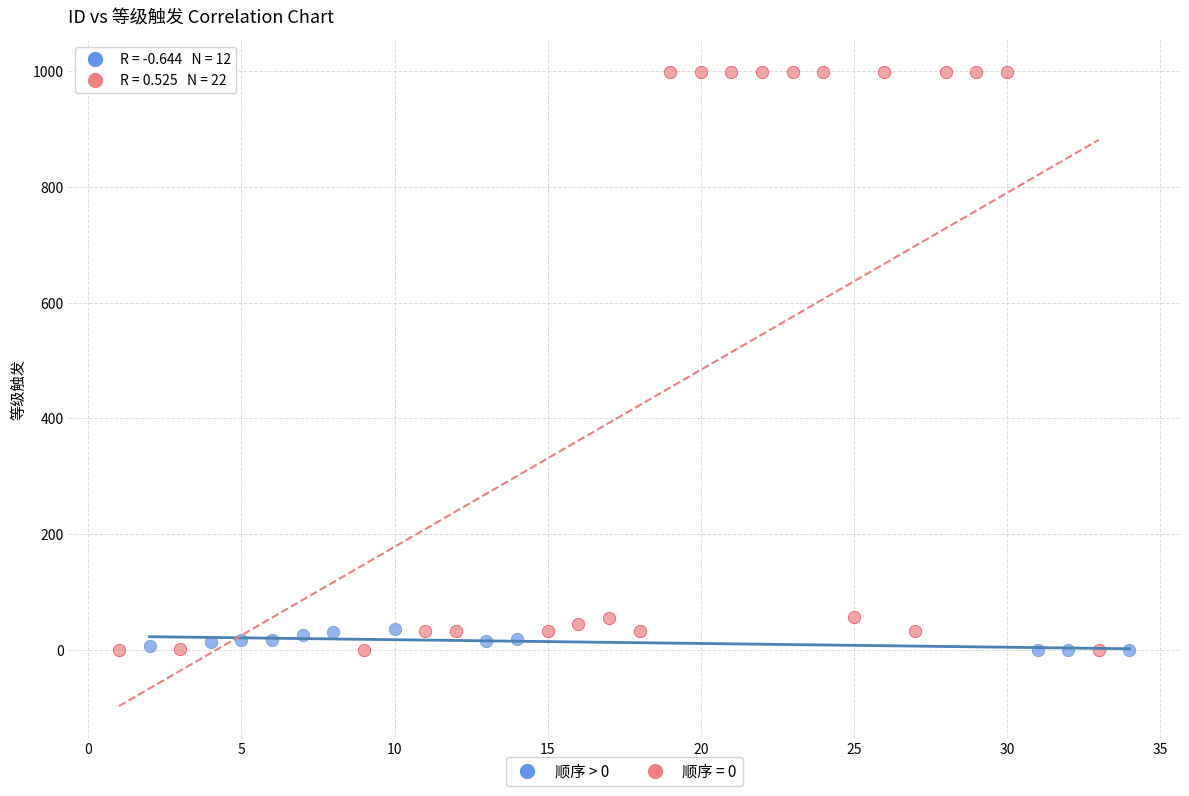

Which series has the widest spread of Y values?

顺序 = 0